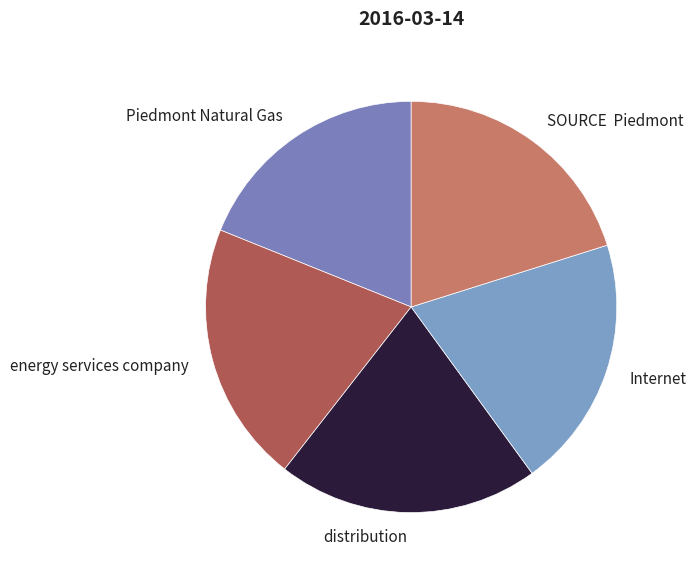

Do Internet and energy services company together represent more than half of the pie?

No